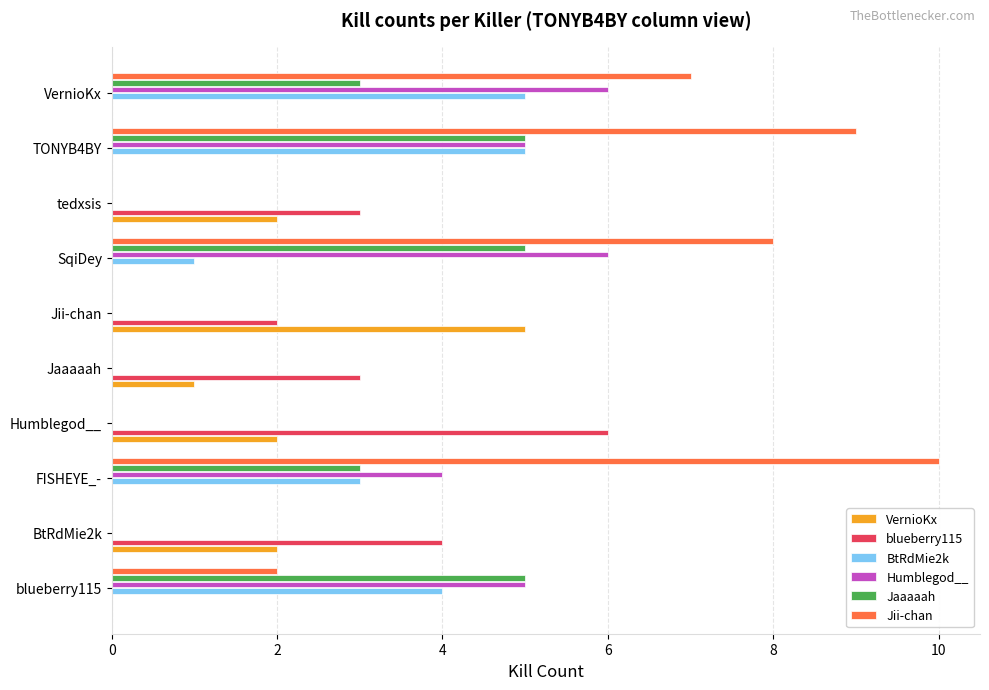

Is it true that Humblegod__ equals 5 at TONYB4BY?

True